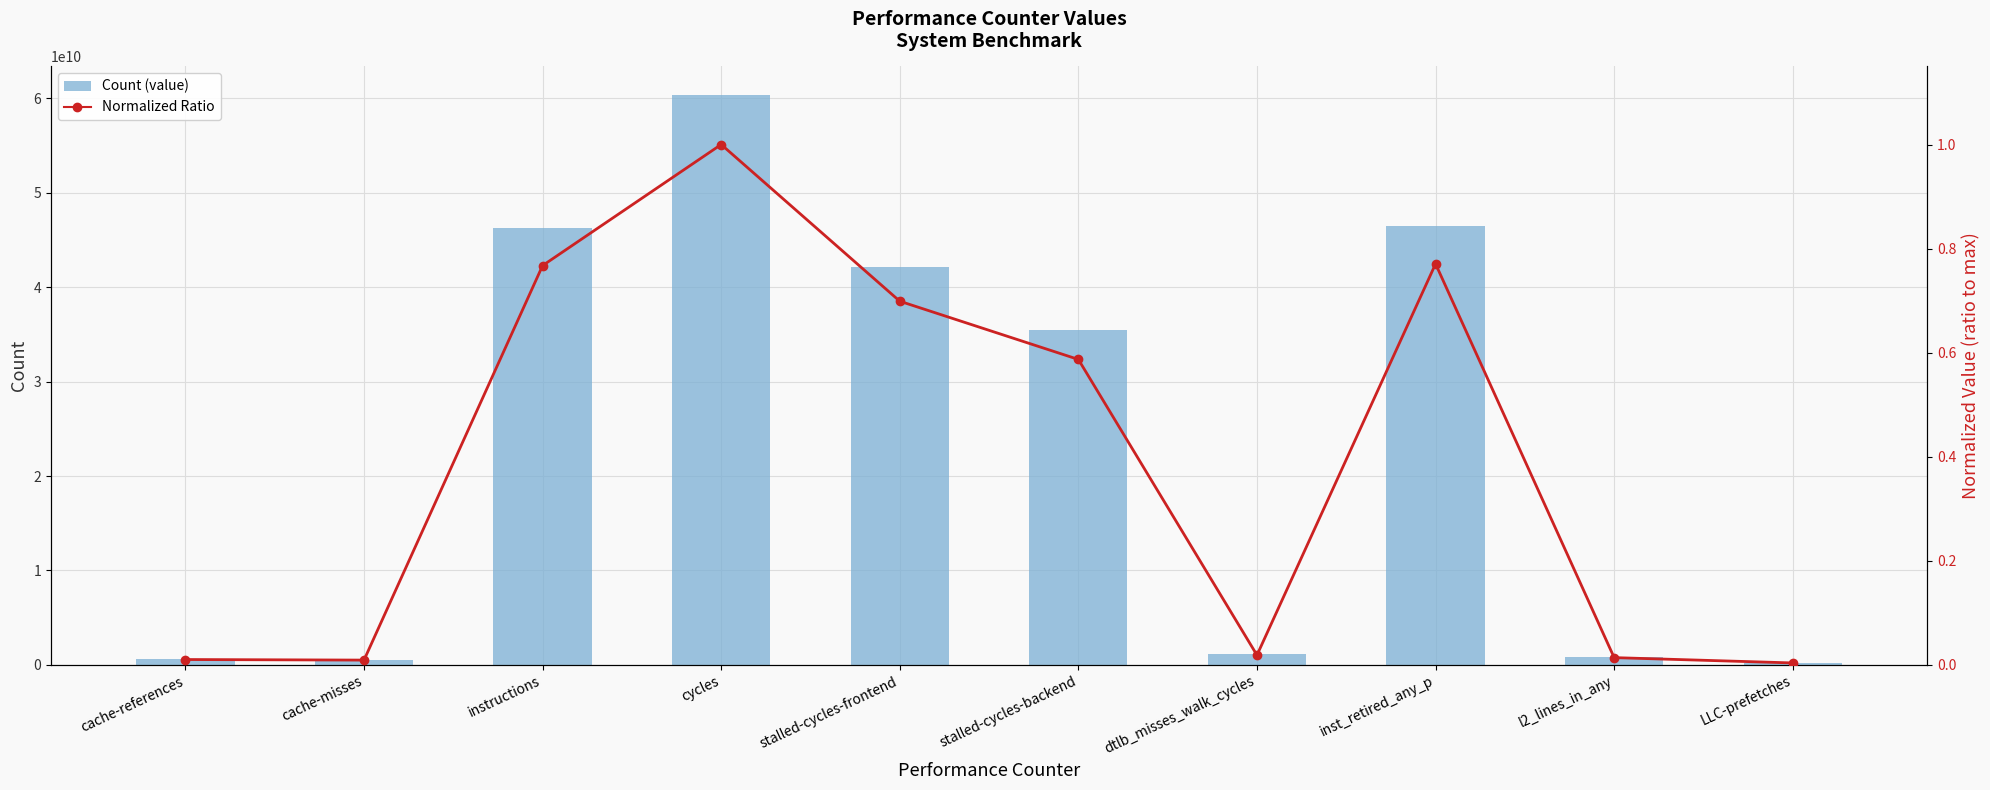

What is the average value of the Count (primary) series?

23416859203.4